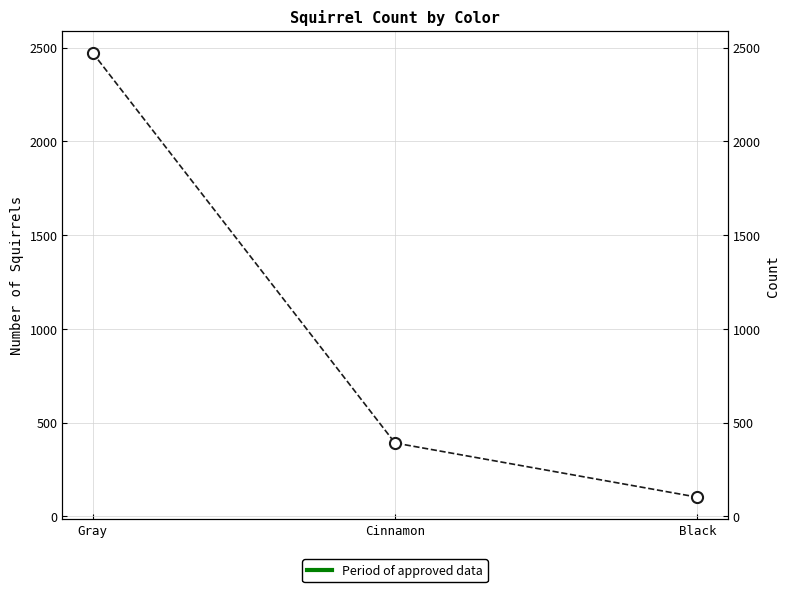

List the labels in order of value, smallest first.

Black, Cinnamon, Gray